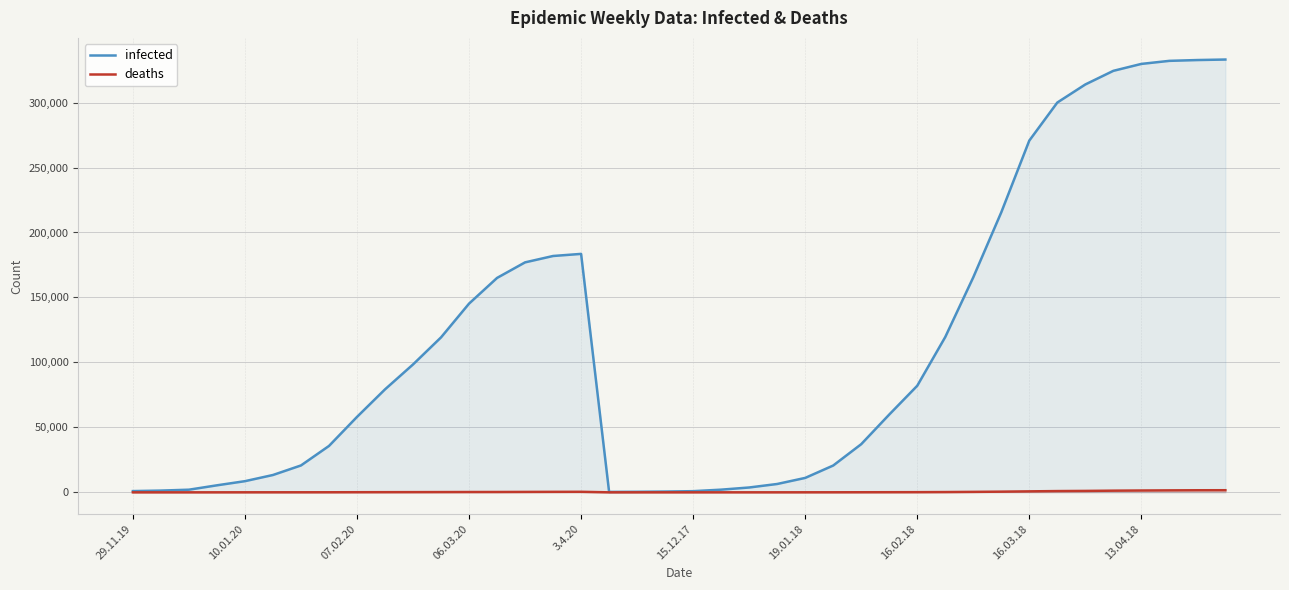

True or false: deaths and infected cross at least once.

False